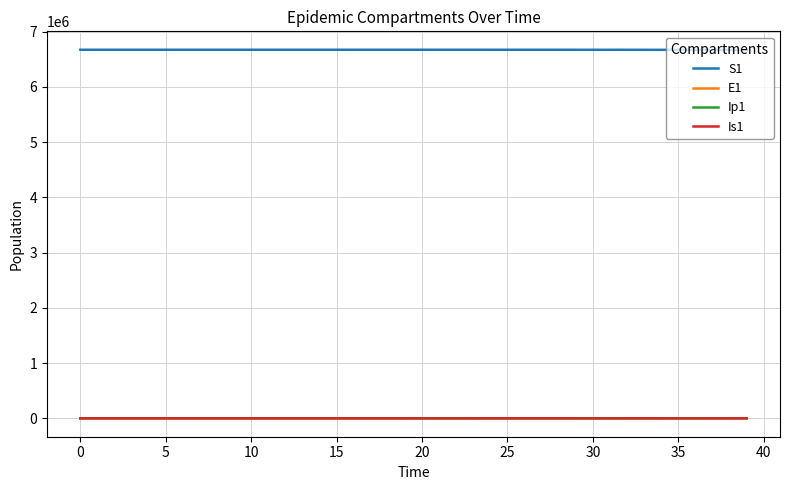

What is the greatest value displayed?

6671082.0